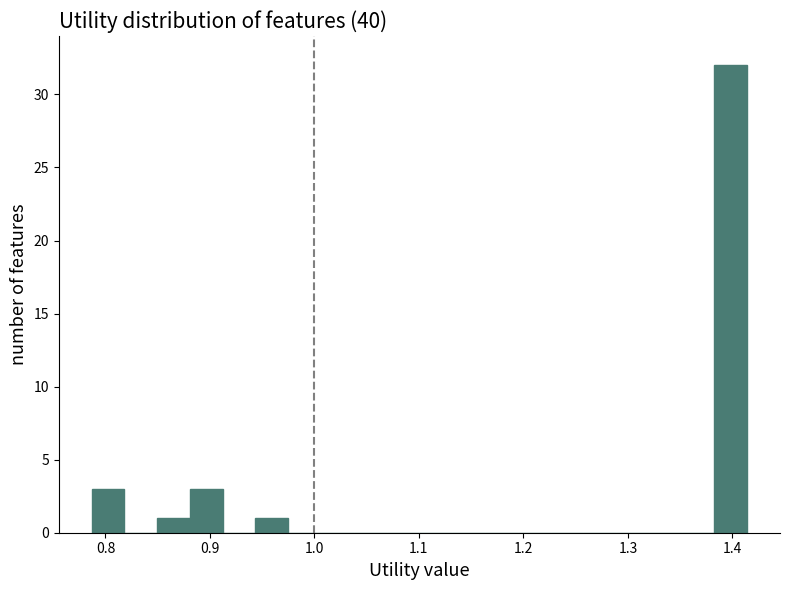

Around what value on the x-axis is the tallest bar? Give the approximate position of its centre, as read against the axis.

1.40